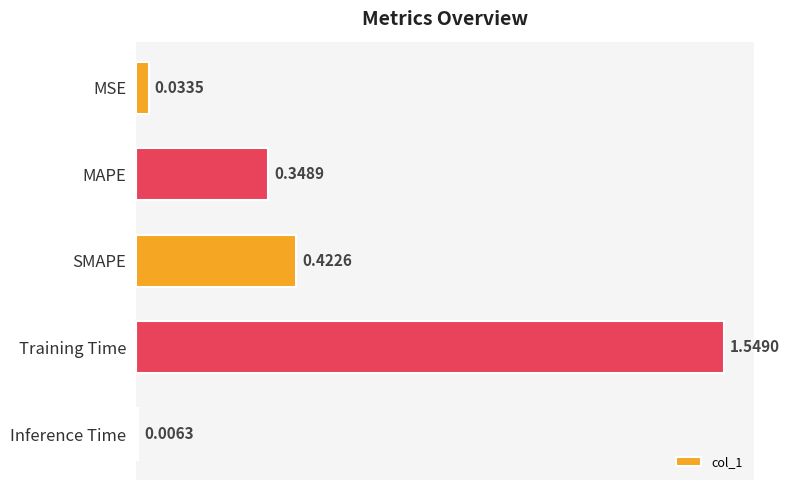

What is the sum of all values?

2.4